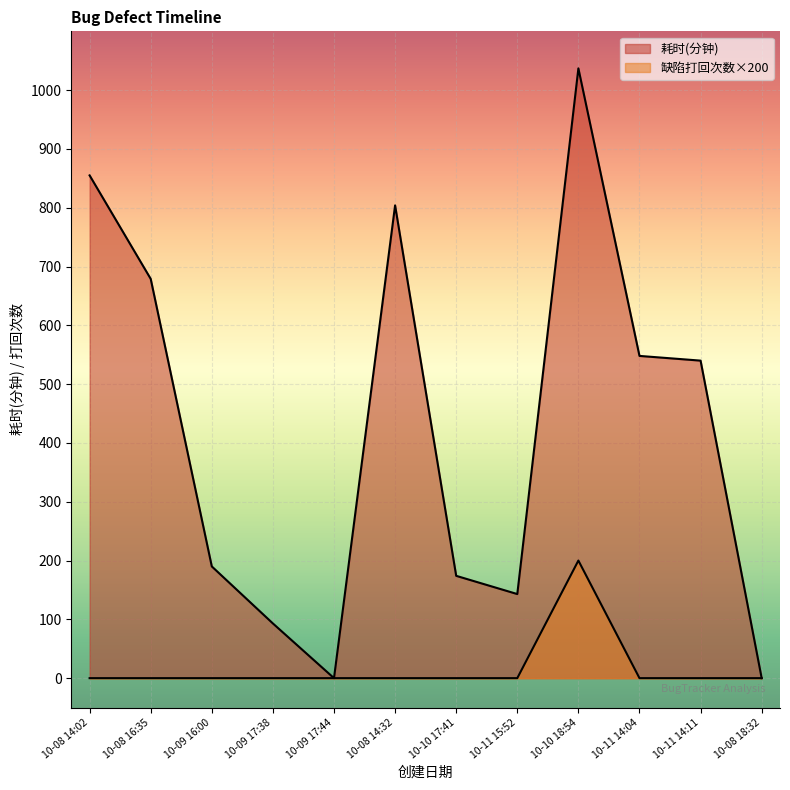

At which category is the sum across all series the highest?

10-10 18:54